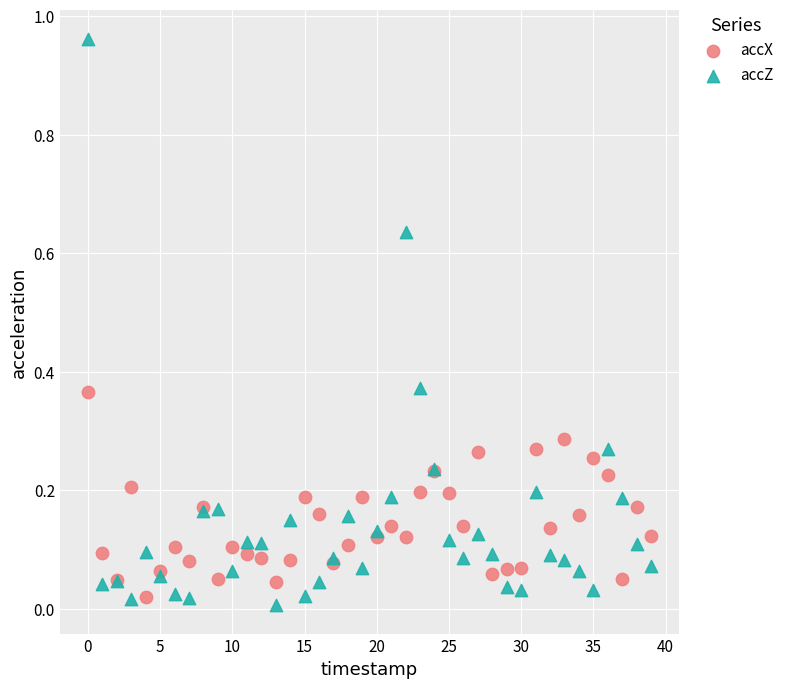

Which series reaches the minimum Y coordinate?

accZ